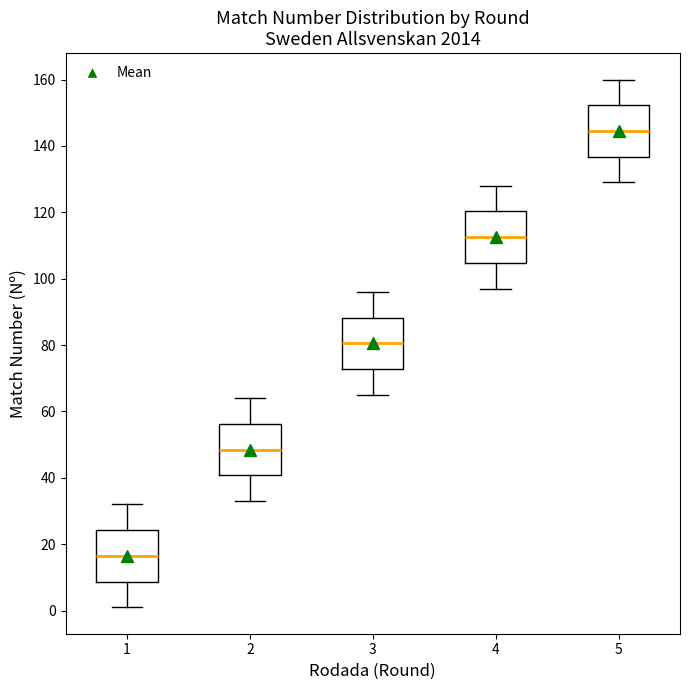

Reading left to right, transcribe this box plot: for each box, give where its median line is, the range the box spans, and where its two whiskers end, as read against the y-axis. The values are not printed on the chart, so give them approximately, as read against the axis.

1: median 16, box 8 to 24, whiskers 2 to 32
2: median 48, box 40 to 56, whiskers 34 to 64
3: median 80, box 72 to 88, whiskers 66 to 96
4: median 112, box 104 to 120, whiskers 98 to 128
5: median 144, box 136 to 152, whiskers 130 to 160